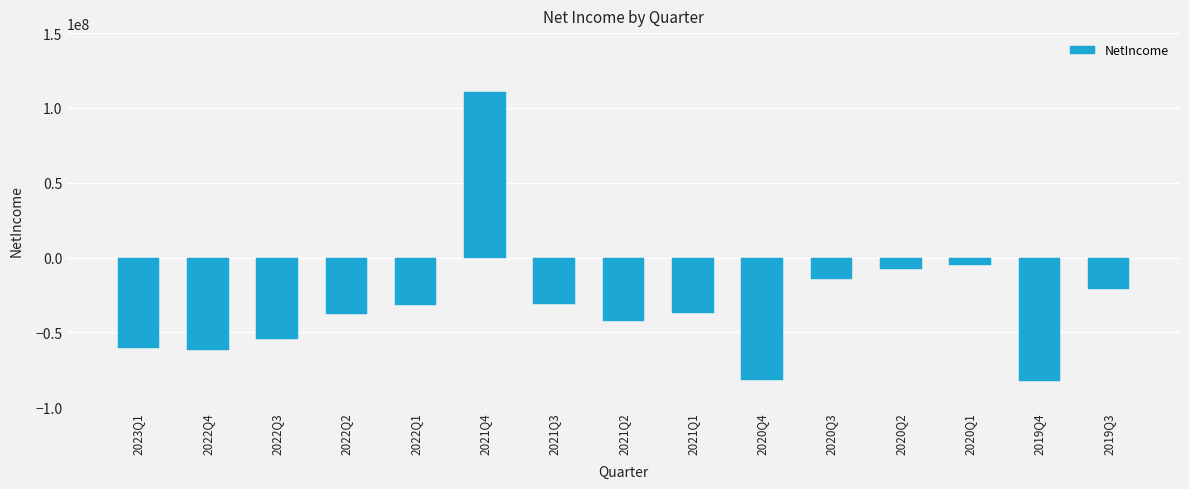

What is the change in value from 2020Q3 to 2020Q2?

+6797000